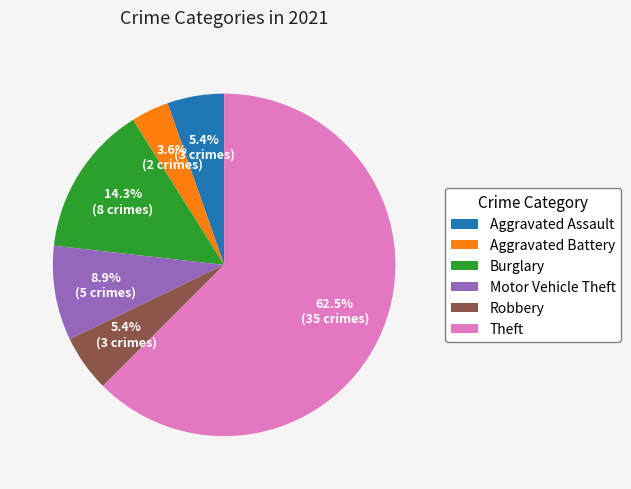

To the nearest percent, what percentage of the pie is Aggravated Assault?

5%